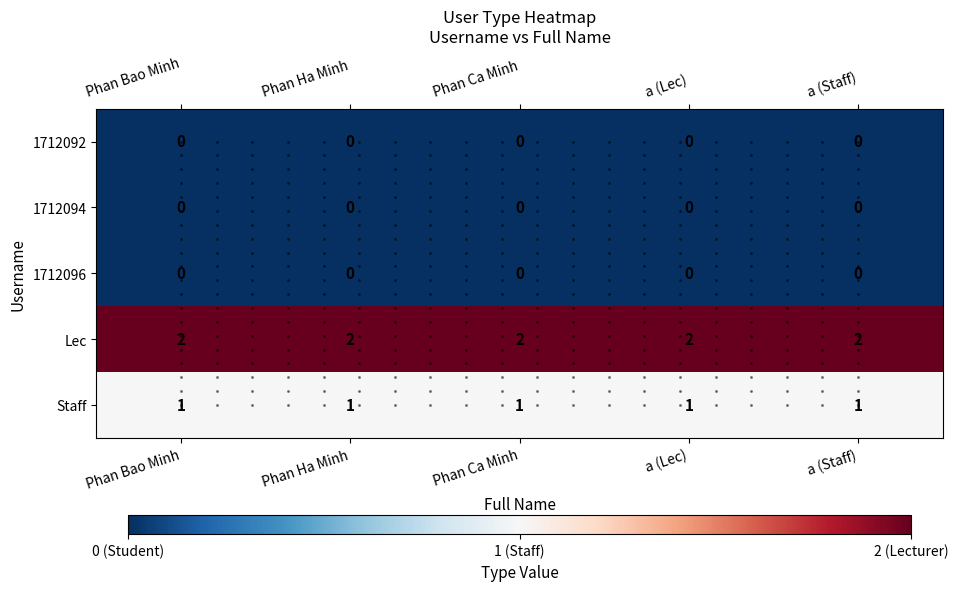

What is the sum of the Lec values at Phan Ha Minh and Phan Bao Minh?

4